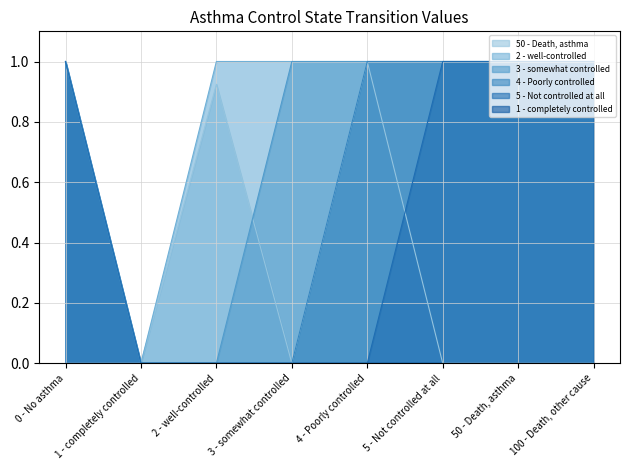

Is it true that 2 - well-controlled equals 0.6 at 4 - Poorly controlled?

False